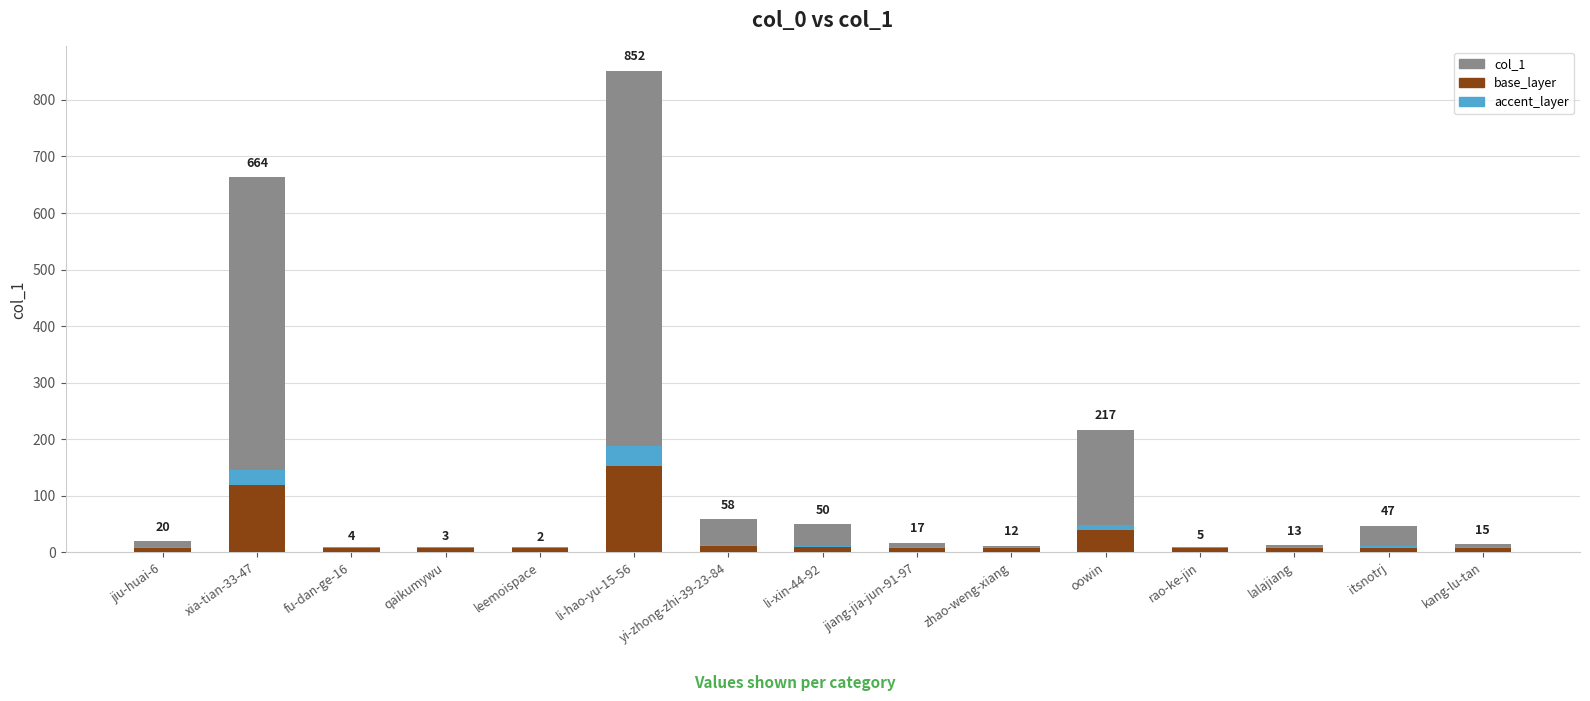

Reading right to left, what are all the values shown in this chart?

kang-lu-tan=15	itsnotrj=47	lalajiang=13	rao-ke-jin=5	oowin=217	zhao-weng-xiang=12	jiang-jia-jun-91-97=17	li-xin-44-92=50	yi-zhong-zhi-39-23-84=58	li-hao-yu-15-56=852	leemoispace=2	qaikumywu=3	fu-dan-ge-16=4	xia-tian-33-47=664	jiu-huai-6=20